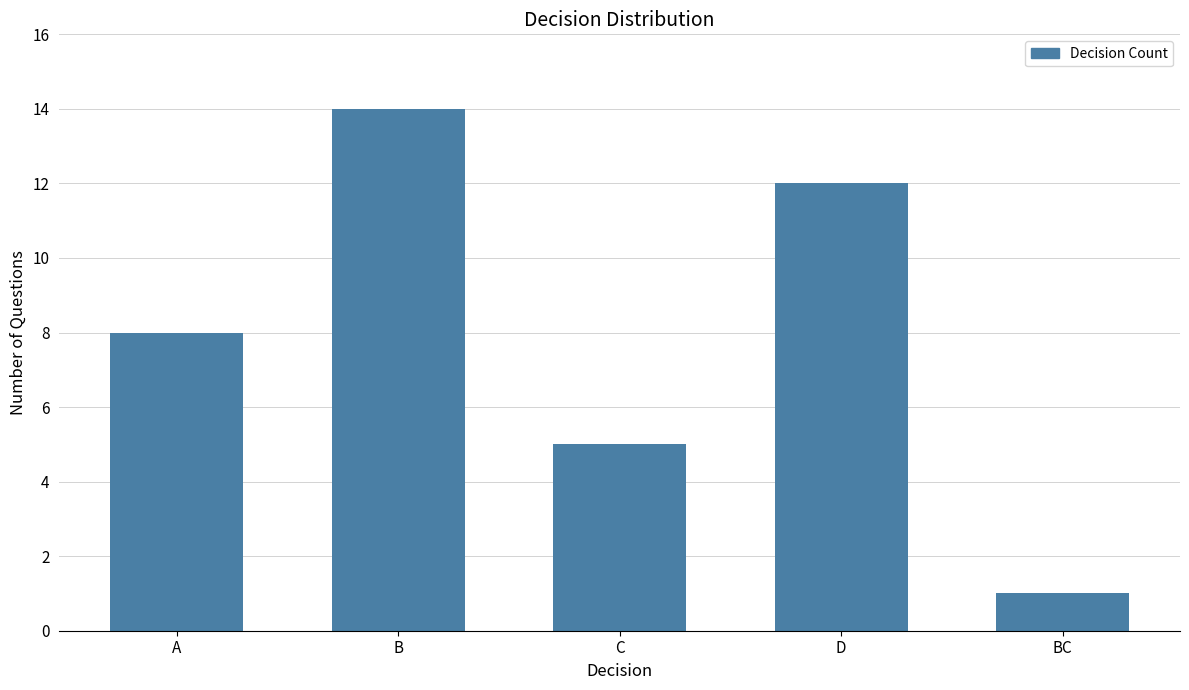

What is the label of the 3rd bar from the right?

C